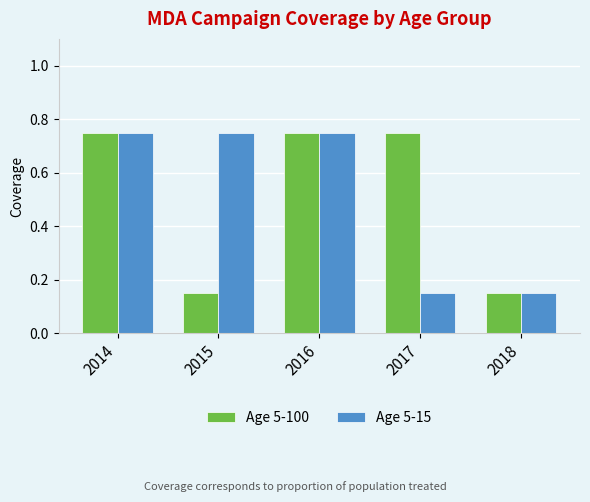

What is the total value across all series at 2016?

1.5